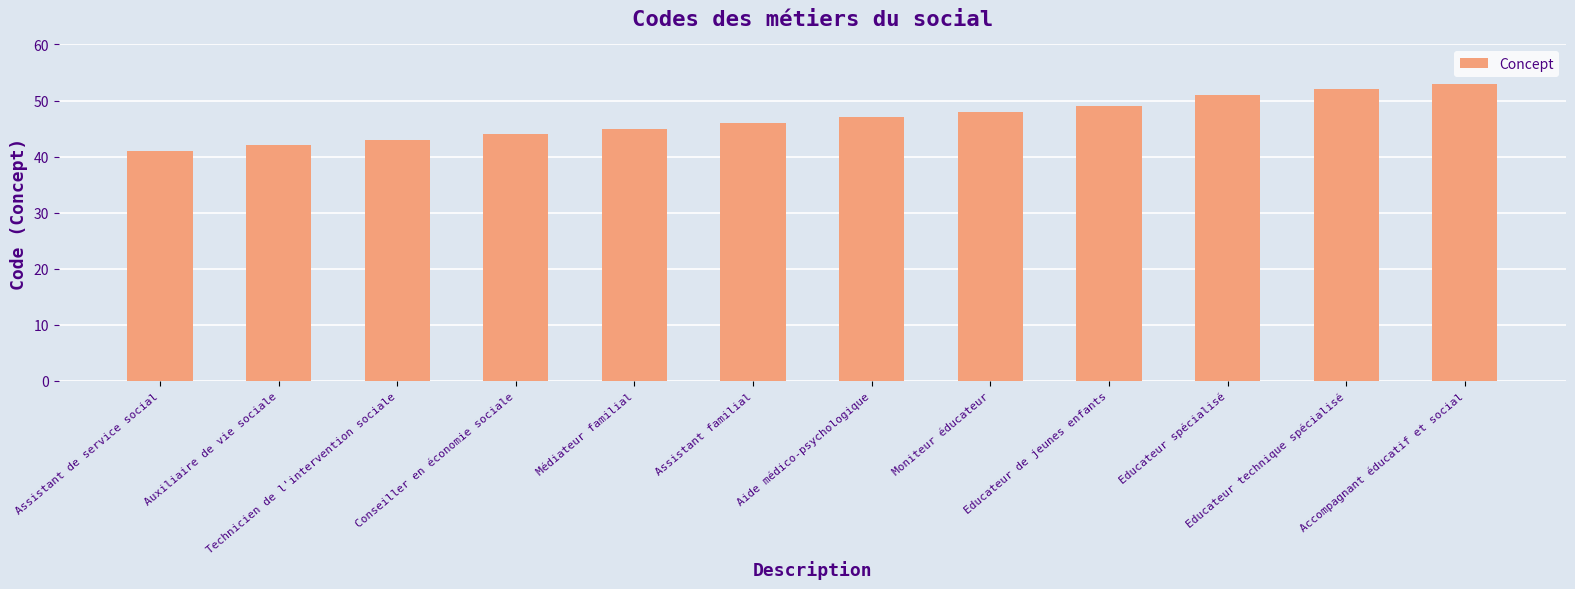

Between Assistant familial and Educateur technique spécialisé, which is larger?

Educateur technique spécialisé